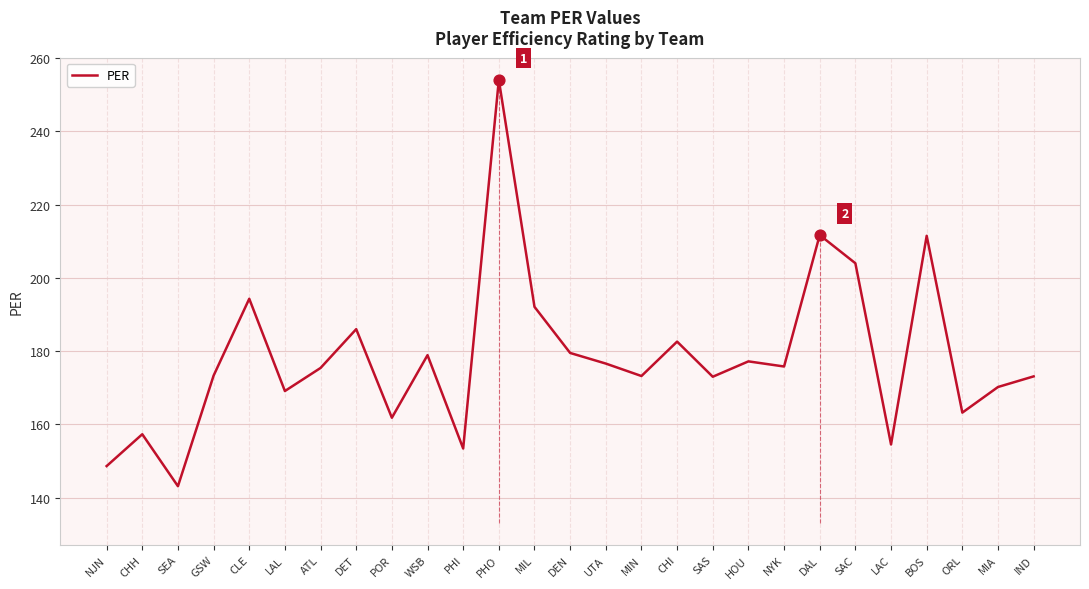

Which has a higher value, NJN or ATL?

ATL